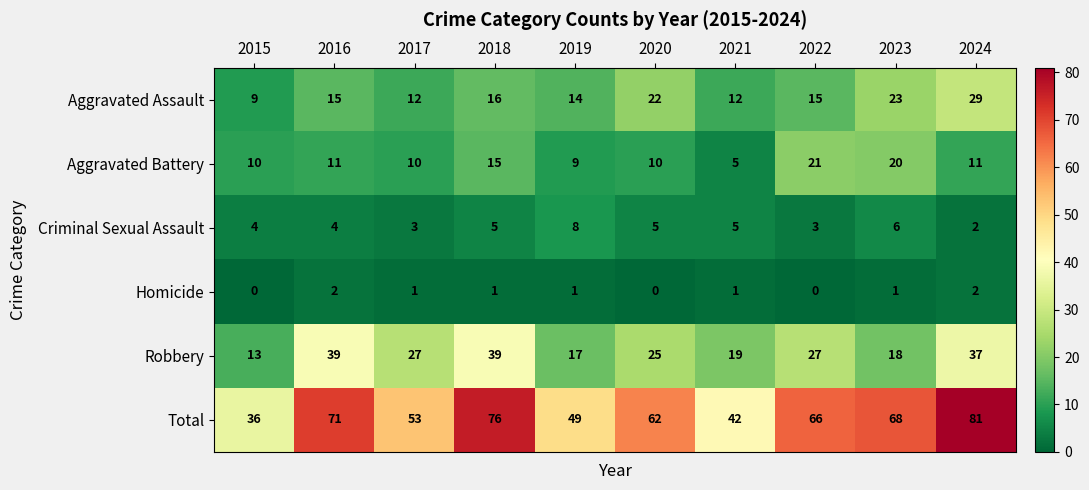

Which series changed the most between 2020 and 2023?

Aggravated Battery